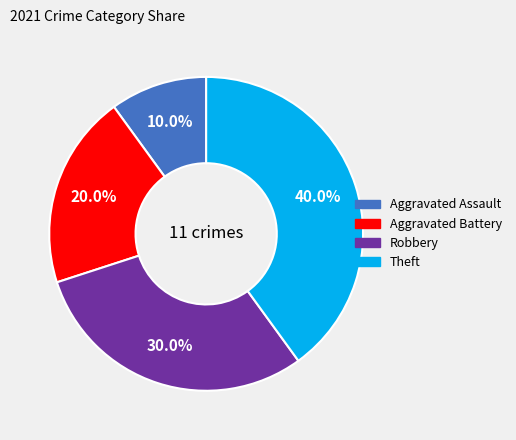

Does any single category account for the majority?

No